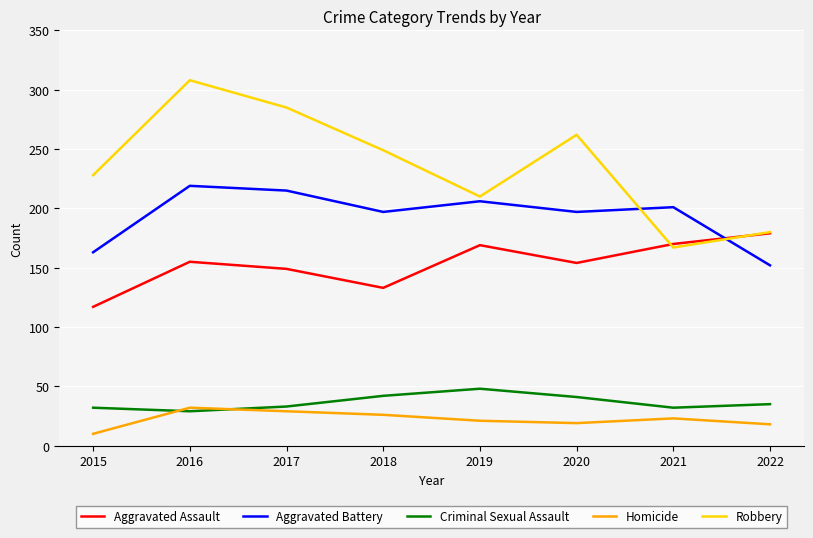

Where is the first local minimum for Aggravated Assault?

2018